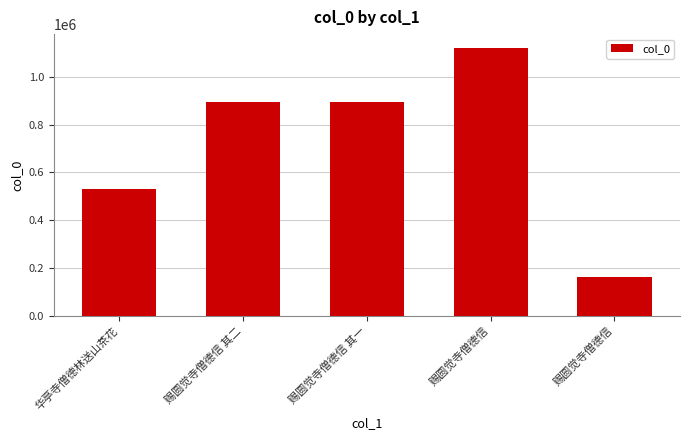

How many categories are shown in the chart?

5